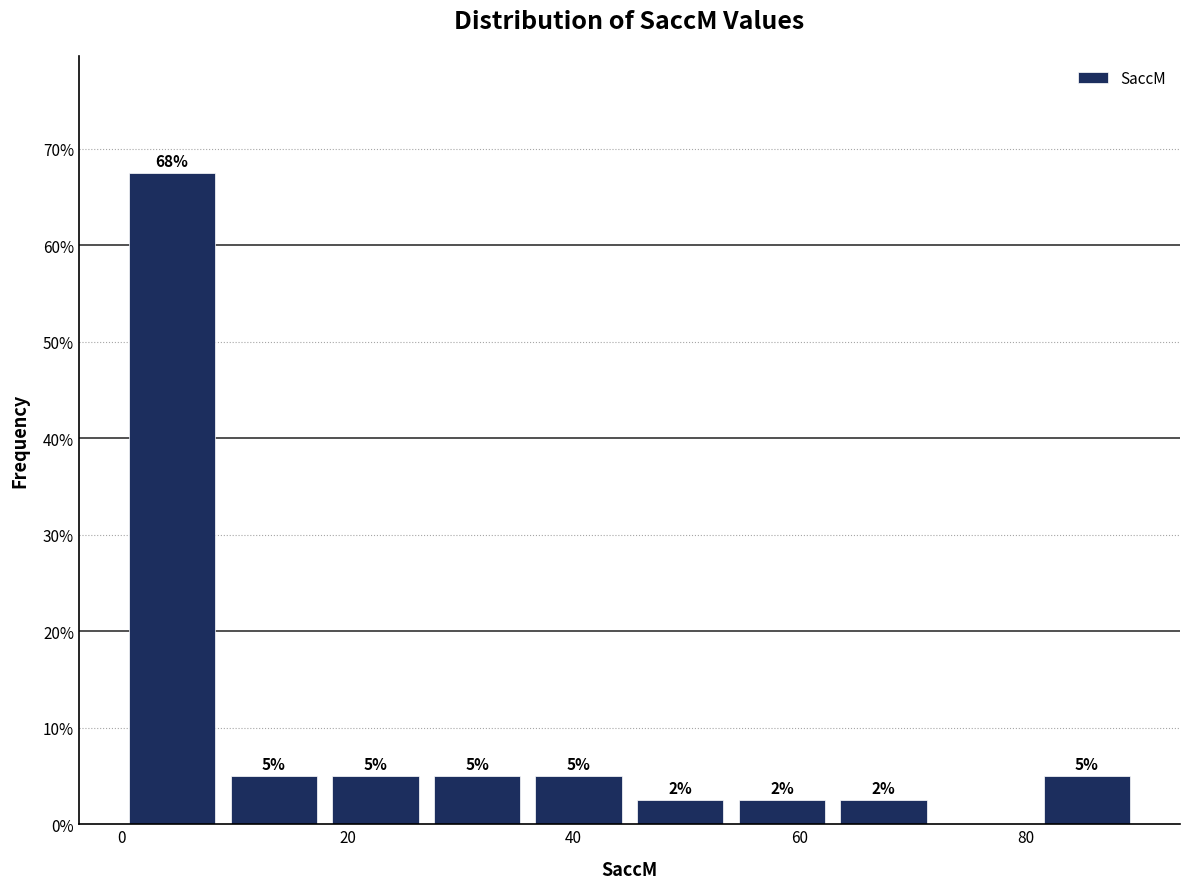

Which range on the x-axis has the tallest bar?

0 to 8